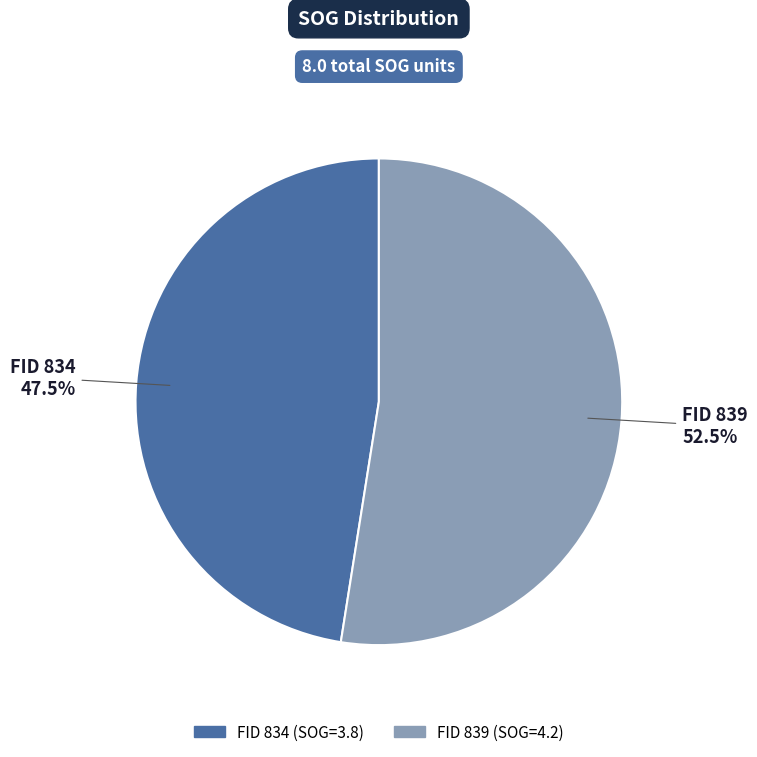

Is there any slice that represents more than half of the pie?

Yes